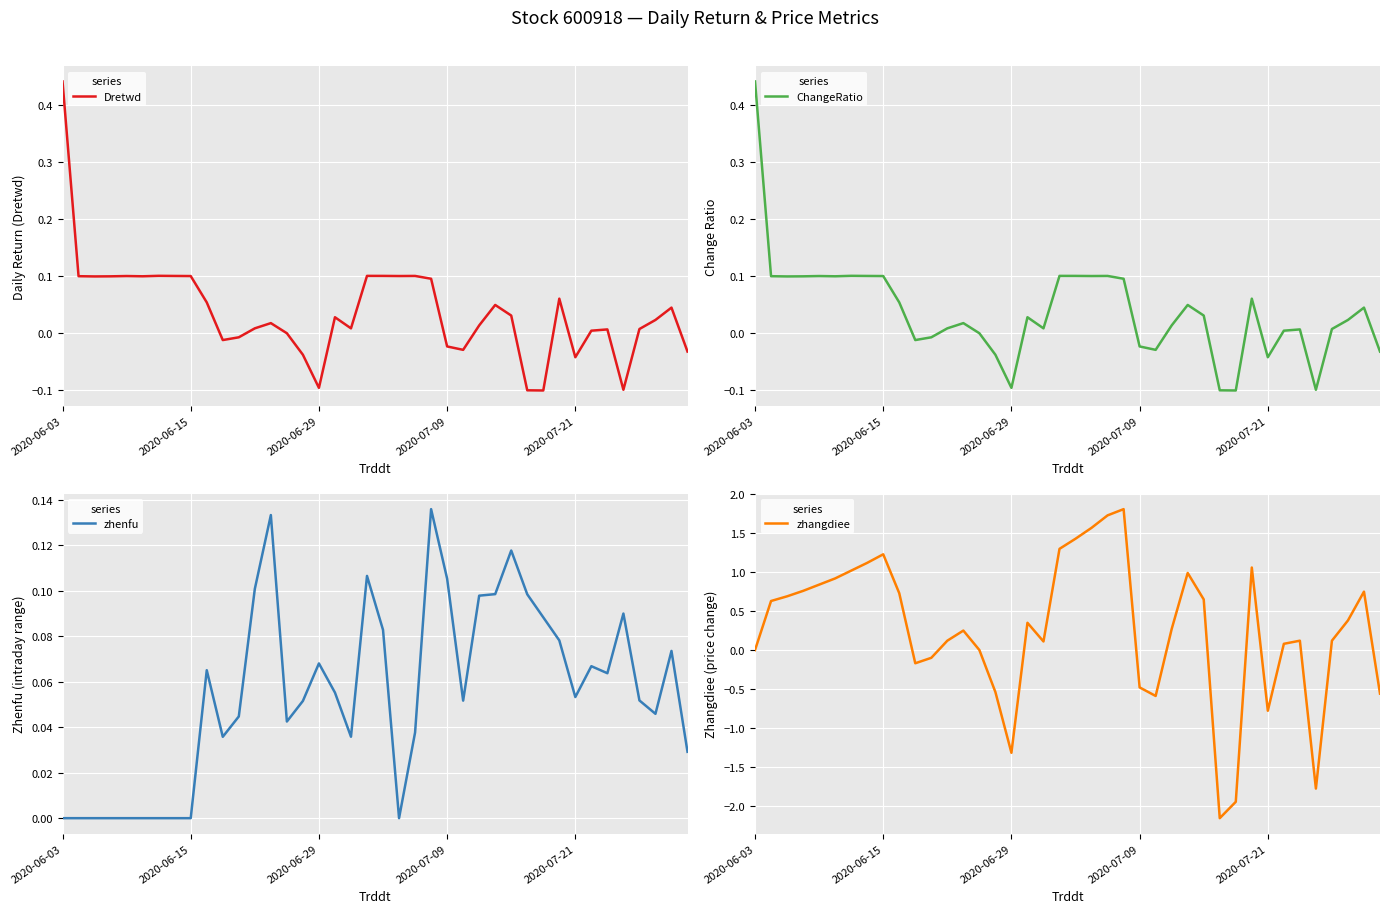

How many zhenfu values are between 0 and 1?

40